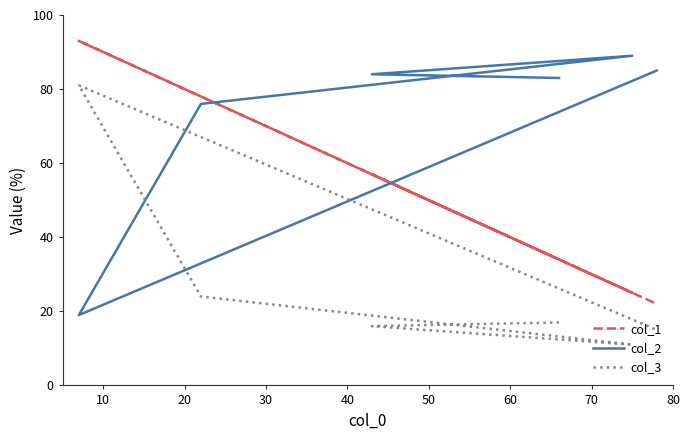

Is it true that col_2 equals 146 at 0?

False